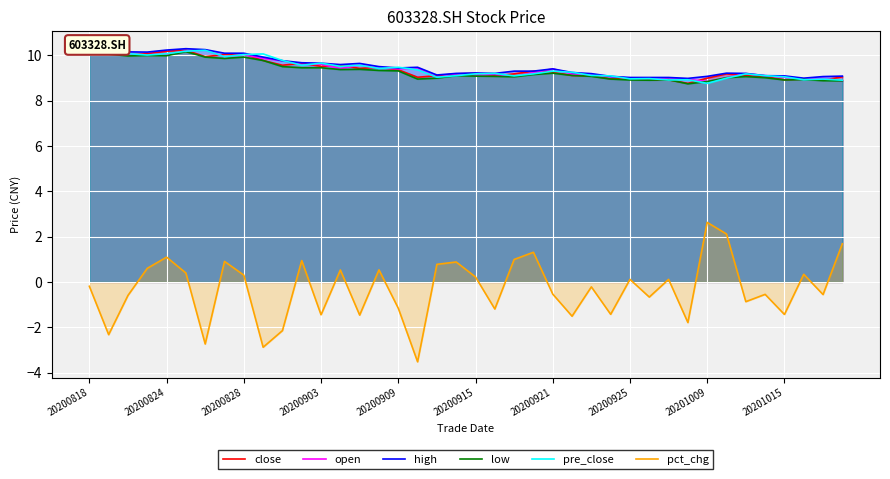

Reading right to left, transcribe all the data shown in this chart.

close: 9.1	8.9	8.9	8.9	9.1	9.1	9.2	9.0	8.8	8.9	8.9	9.0	9.0	9.1	9.1	9.2	9.3	9.2	9.1	9.2	9.2	9.1	9.0	9.4	9.5	9.4	9.6	9.5	9.7	9.6	9.8	10.1	10.0	9.9	10.2	10.2	10.1	10.0	10.1	10.3
open: 8.9	9.0	8.9	9.0	9.1	9.2	9.0	8.8	8.9	8.9	9.0	9.0	9.1	9.1	9.2	9.4	9.2	9.1	9.2	9.1	9.2	9.0	9.4	9.4	9.4	9.6	9.4	9.6	9.6	9.8	9.9	10.0	9.9	10.2	10.2	10.1	10.0	10.0	10.3	10.3
high: 9.1	9.1	9.0	9.1	9.1	9.2	9.2	9.1	9.0	9.0	9.0	9.0	9.1	9.2	9.2	9.4	9.3	9.3	9.2	9.2	9.2	9.1	9.5	9.4	9.5	9.6	9.6	9.7	9.7	9.8	9.9	10.1	10.1	10.2	10.3	10.2	10.1	10.2	10.3	10.4
low: 8.9	8.9	8.9	8.9	9.0	9.1	9.0	8.8	8.7	8.9	8.9	8.9	8.9	9.1	9.1	9.2	9.2	9.1	9.1	9.1	9.1	9.0	8.9	9.3	9.3	9.4	9.4	9.4	9.4	9.5	9.8	9.9	9.9	9.9	10.2	10.0	10.0	10.0	10.1	10.2
pre_close: 8.9	8.9	8.9	9.1	9.1	9.2	9.0	8.8	8.9	8.9	9.0	9.0	9.1	9.1	9.2	9.3	9.2	9.1	9.2	9.2	9.1	9.0	9.4	9.5	9.4	9.6	9.5	9.7	9.6	9.8	10.1	10.0	9.9	10.2	10.2	10.1	10.0	10.1	10.3	10.3
pct_chg: 1.7	-0.6	0.3	-1.4	-0.5	-0.9	2.1	2.6	-1.8	0.1	-0.7	0.1	-1.4	-0.2	-1.5	-0.5	1.3	1.0	-1.2	0.2	0.9	0.8	-3.5	-1.2	0.5	-1.5	0.5	-1.5	0.9	-2.1	-2.9	0.3	0.9	-2.7	0.4	1.1	0.6	-0.6	-2.3	-0.2